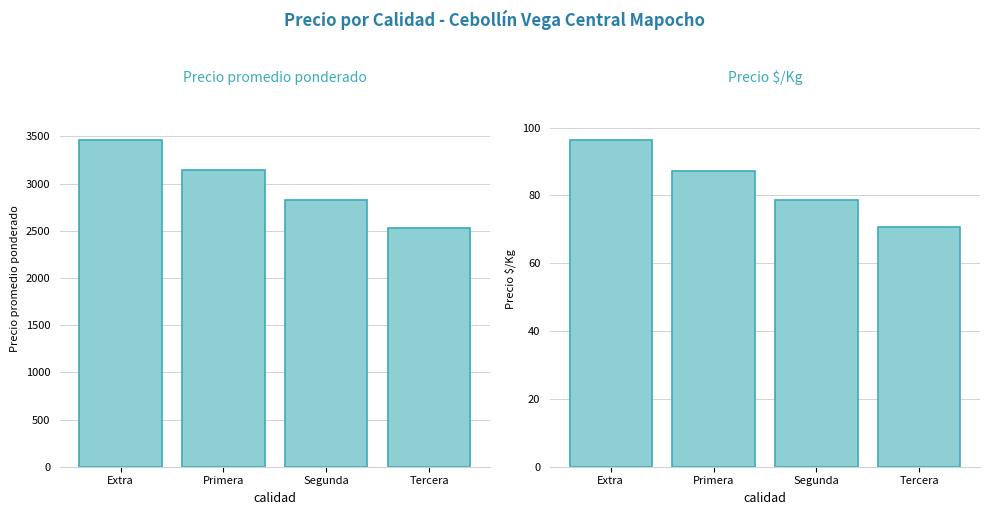

List the series in order of their peak value, highest first.

Precio promedio ponderado, Precio $/Kg